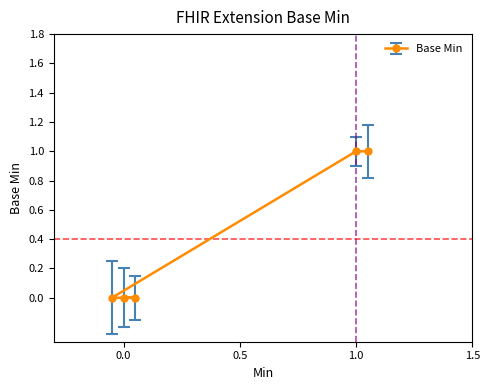

The chart shows a value of 0 at 0. True or false?

True